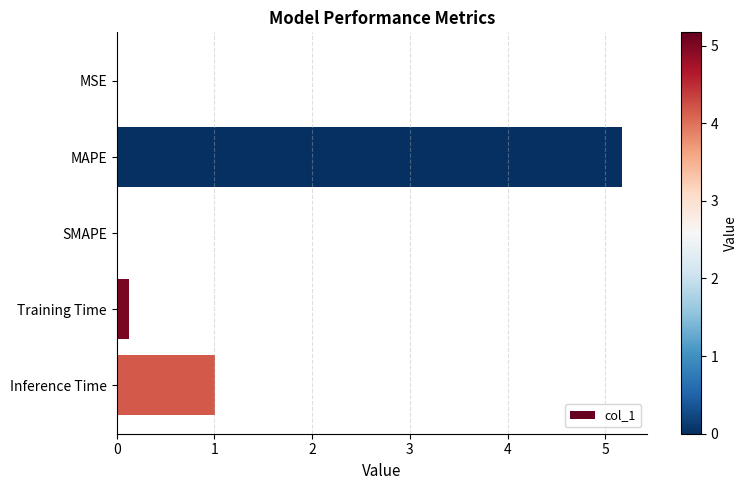

Count the number of data series in this chart.

1